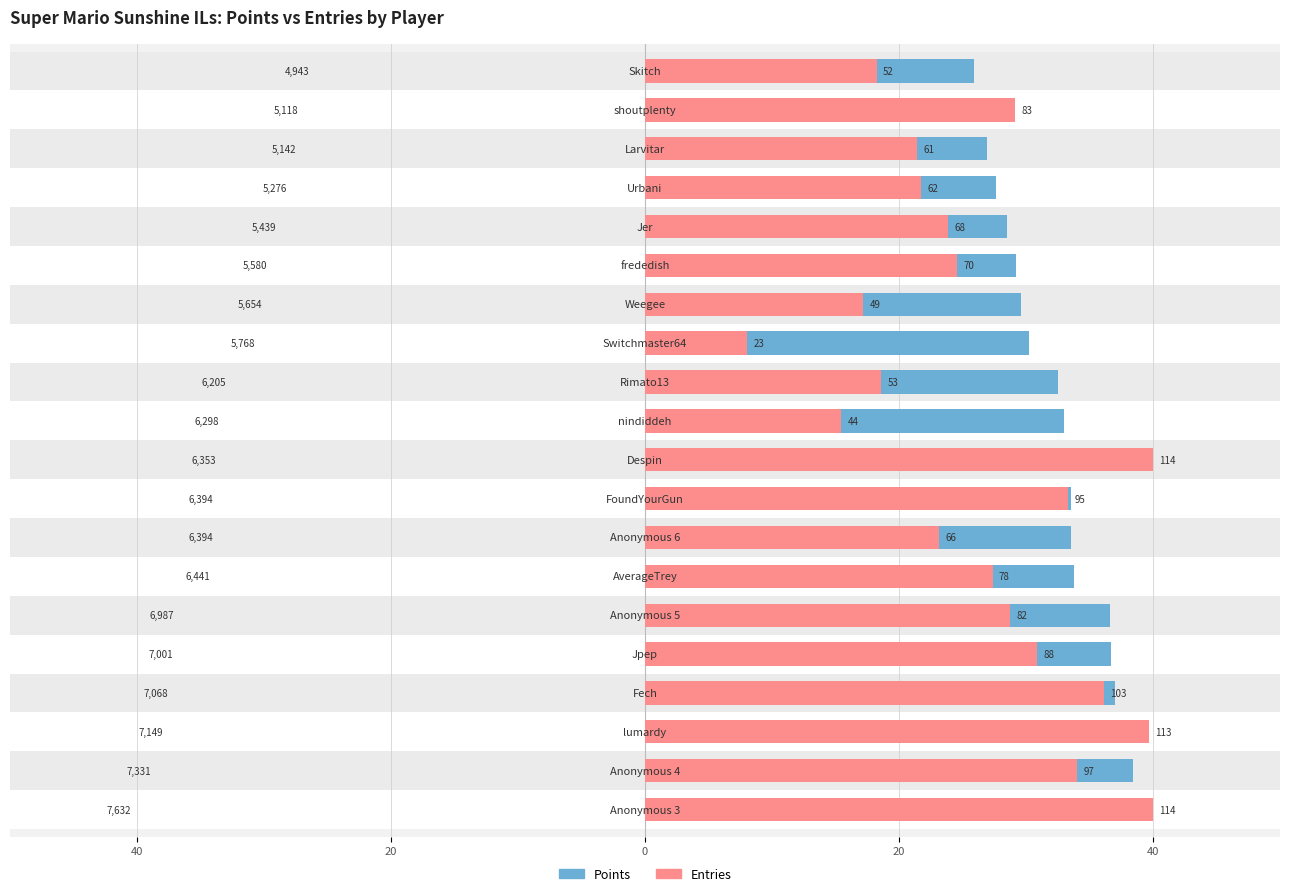

How many groups of bars are there?

20